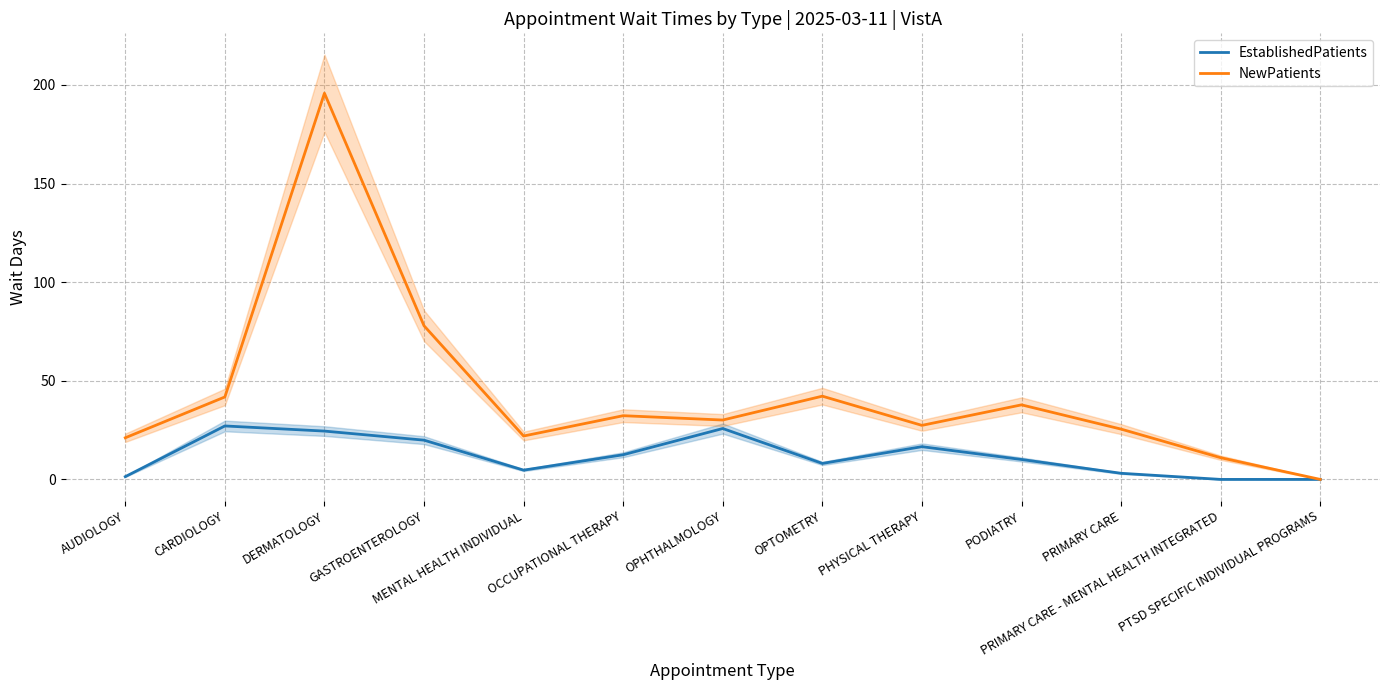

Which series has the largest range (max minus min)?

NewPatients